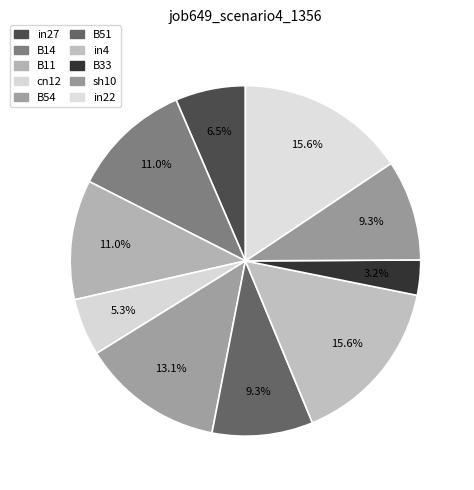

To the nearest percent, what percentage of the pie is in22?

16%